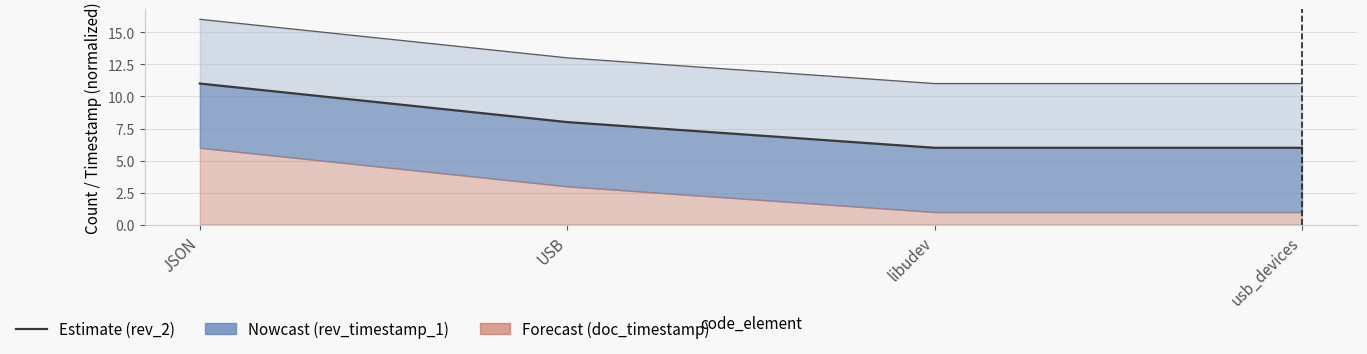

Which label corresponds to the smallest value in the chart?

libudev